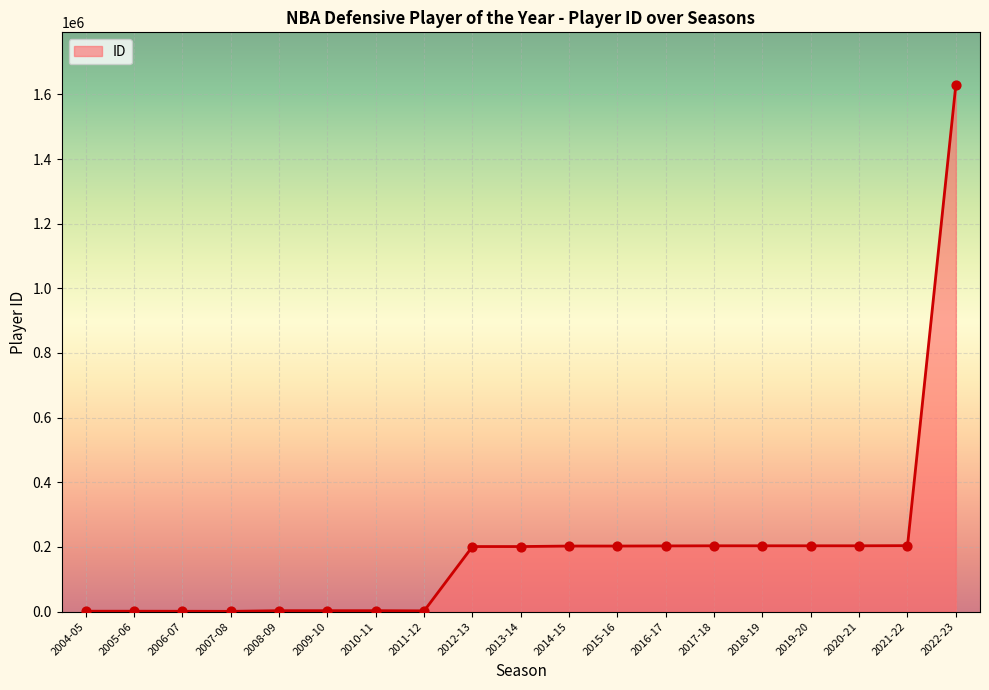

Approximately how many times larger is the value at 2018-19 compared to 2013-14?

1.0